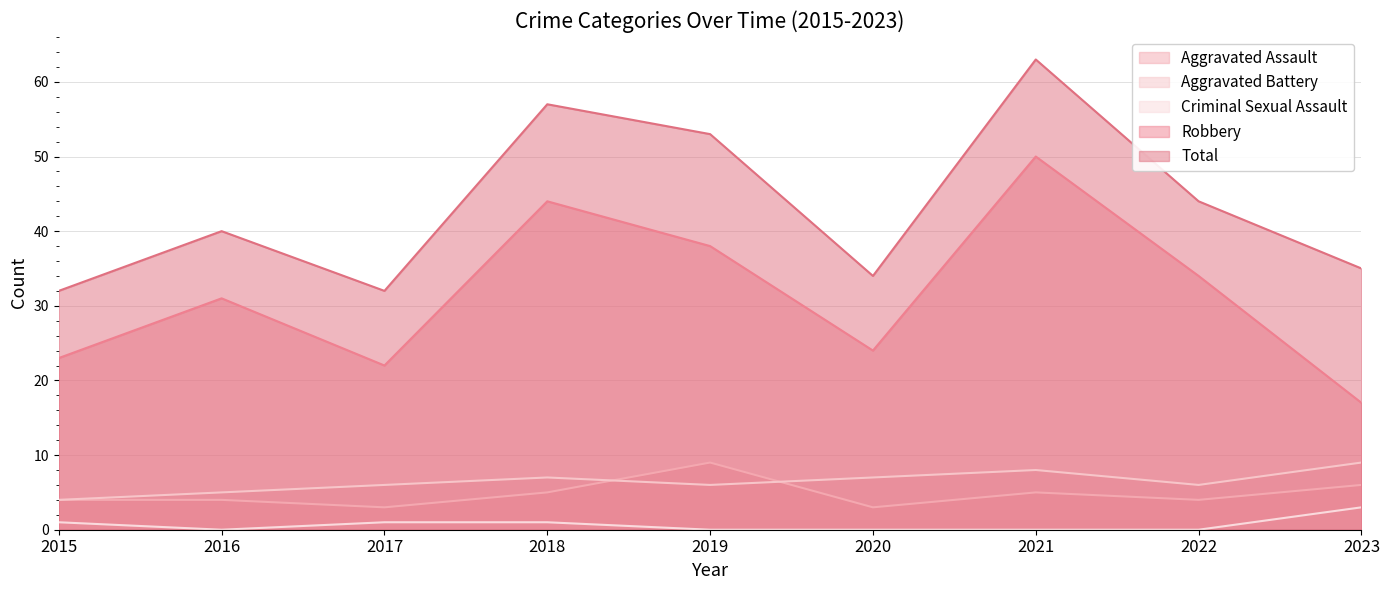

Which series has the largest total across all categories?

Total